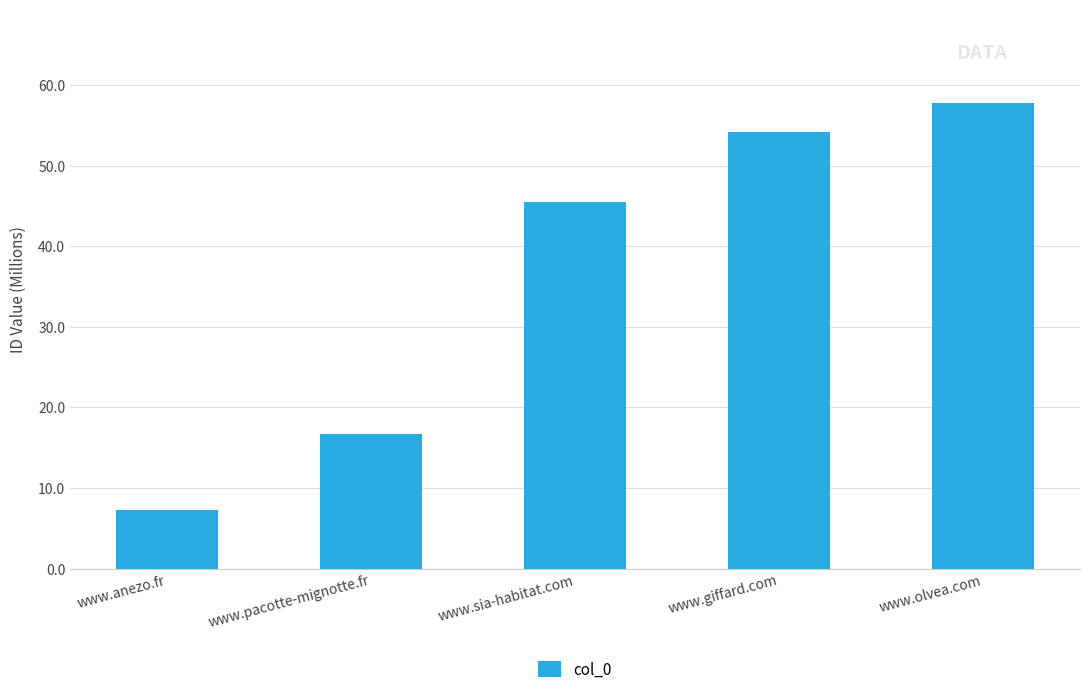

The chart shows a value of 7280472 at www.anezo.fr. True or false?

True